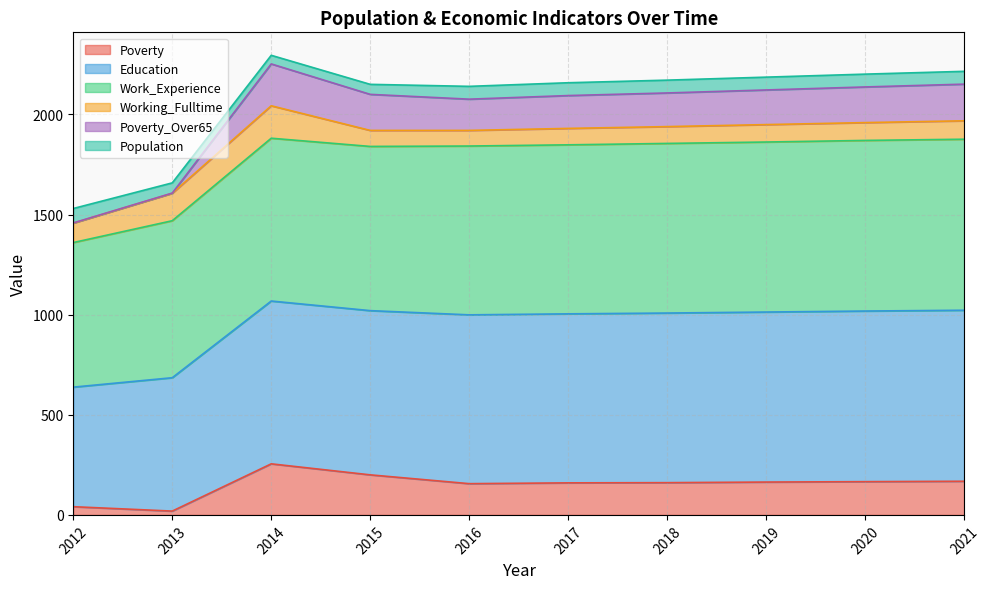

What is the total value across all series at 2017?

2158